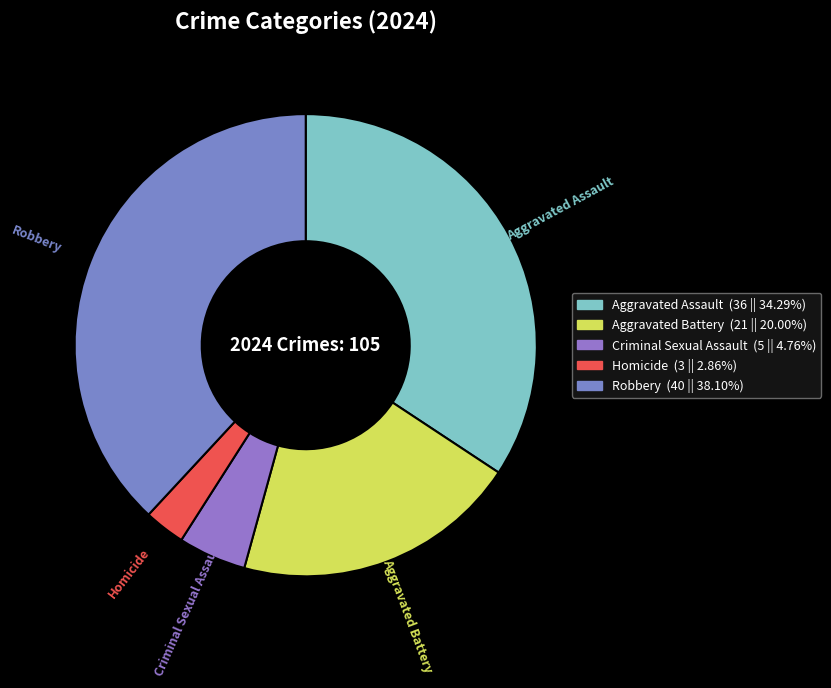

Which has a higher value, Aggravated Assault or Aggravated Battery?

Aggravated Assault